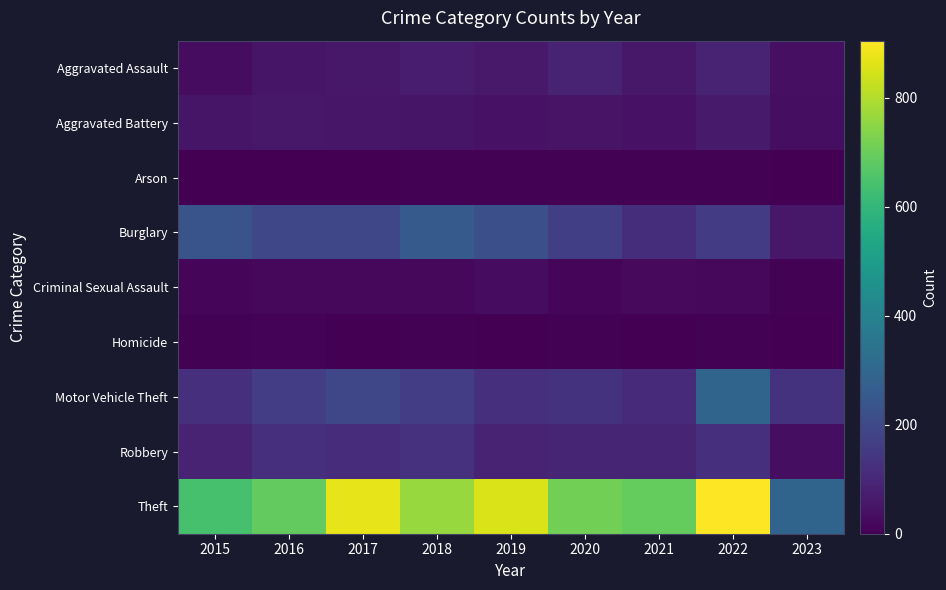

At how many categories does at least one series exceed 566?

8